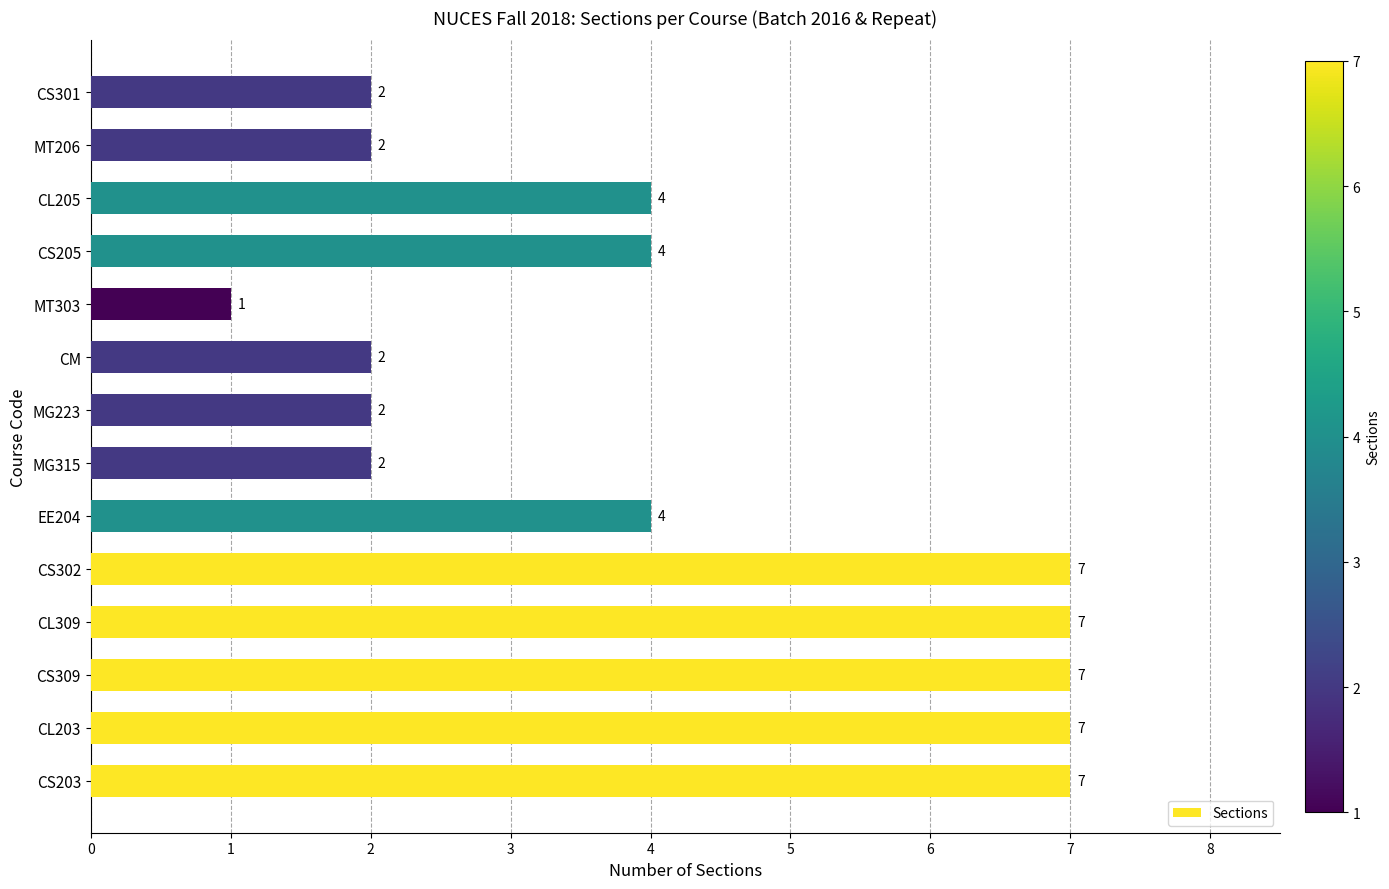

Reading bottom to top, what are all the values shown in this chart?

CS203=7	CL203=7	CS309=7	CL309=7	CS302=7	EE204=4	MG315=2	MG223=2	CM=2	MT303=1	CS205=4	CL205=4	MT206=2	CS301=2